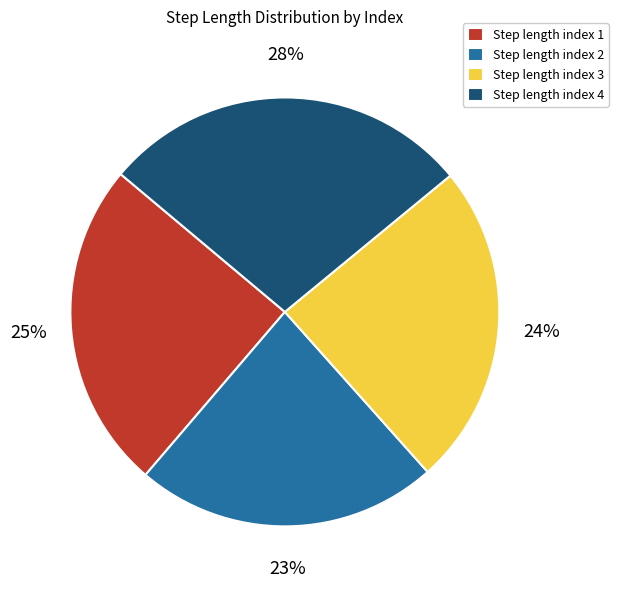

Is there a majority slice in this chart?

No